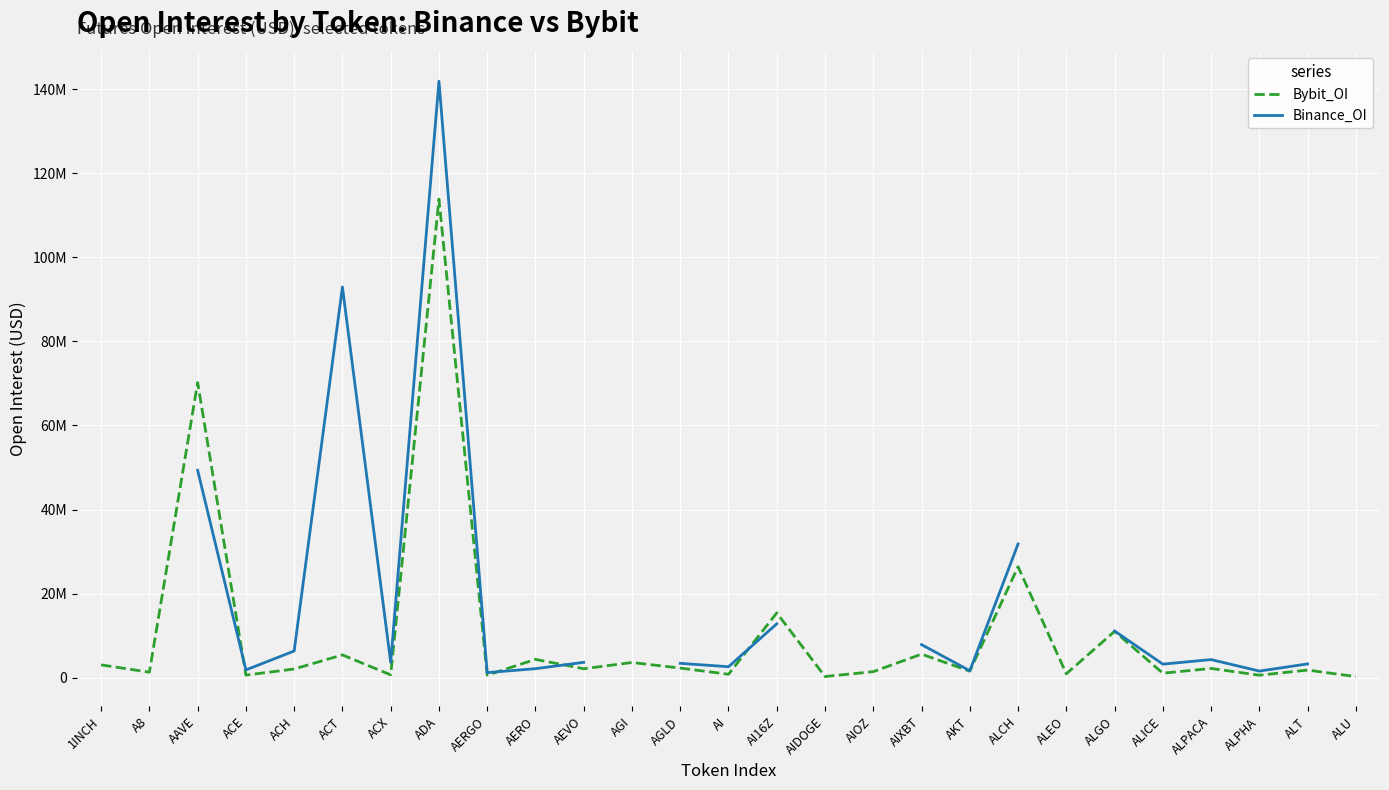

What is the total value across all series at ACT?

98357319.0